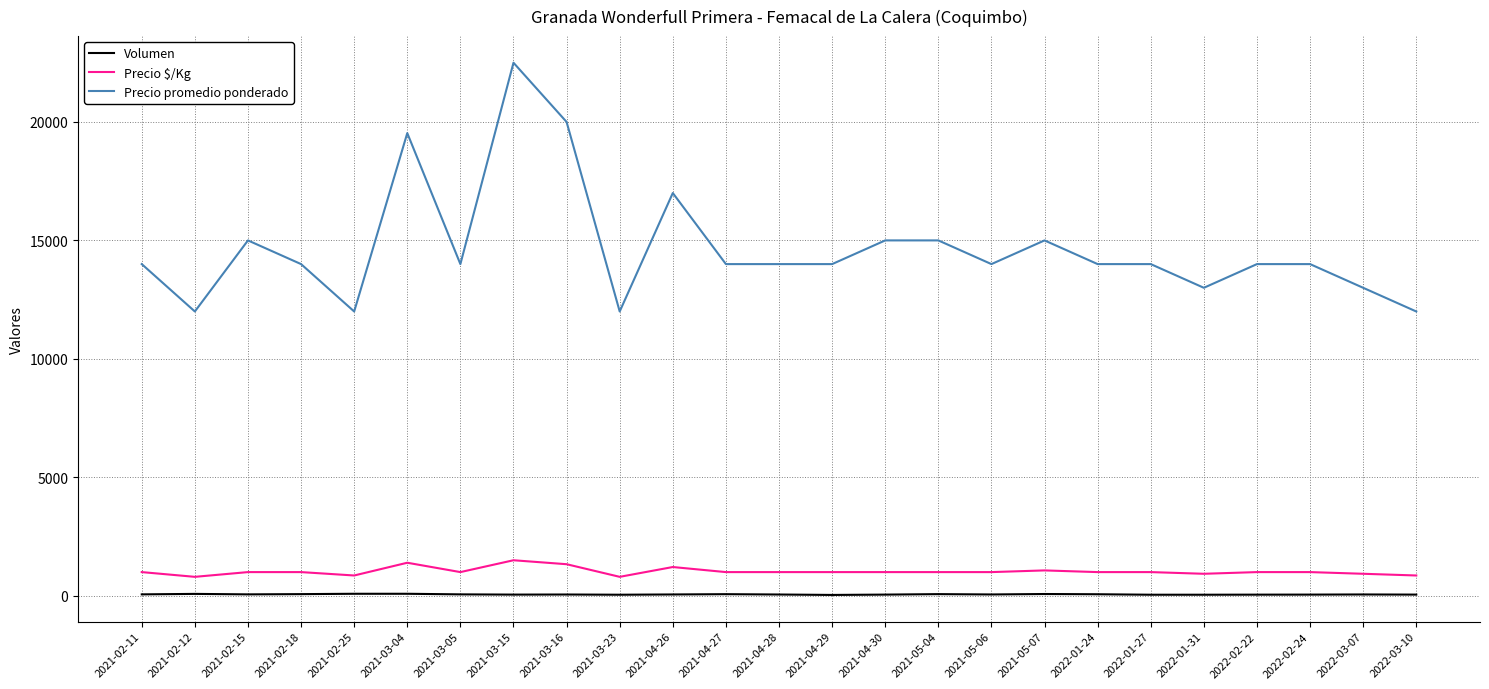

True or false: Precio promedio ponderado and Volumen intersect in this chart.

False